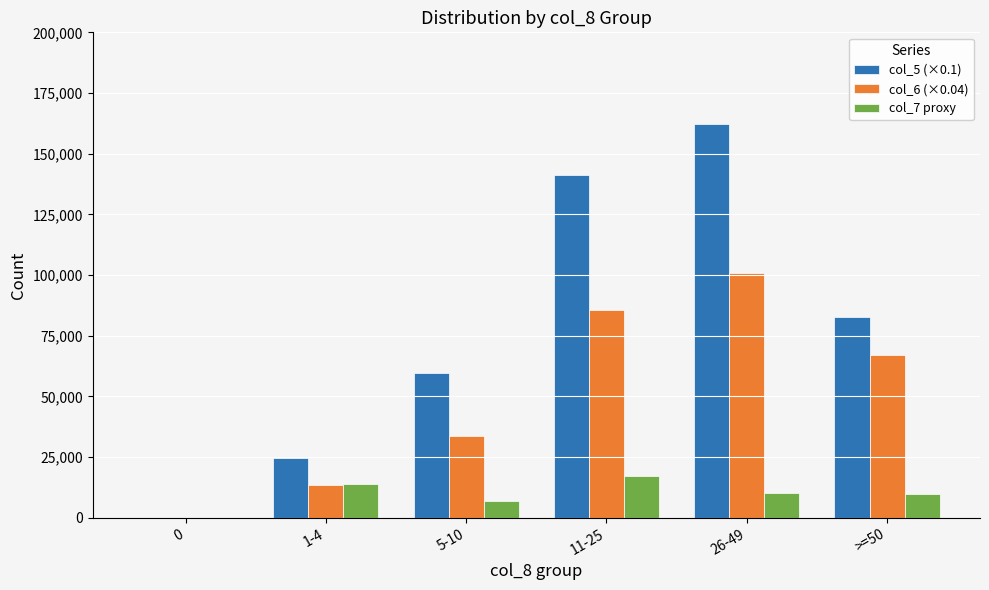

True or false: col_5 (×0.1) has a value of 288693 at 26-49.

False